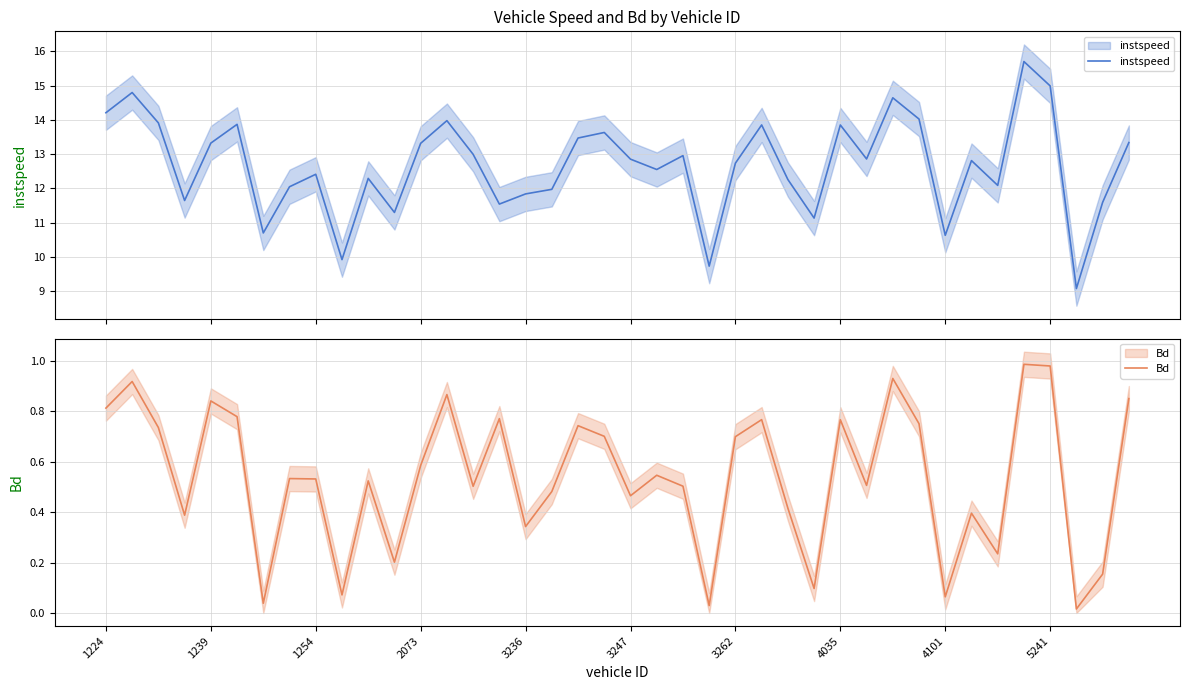

True or false: instspeed has more than 0 interior local peaks.

True